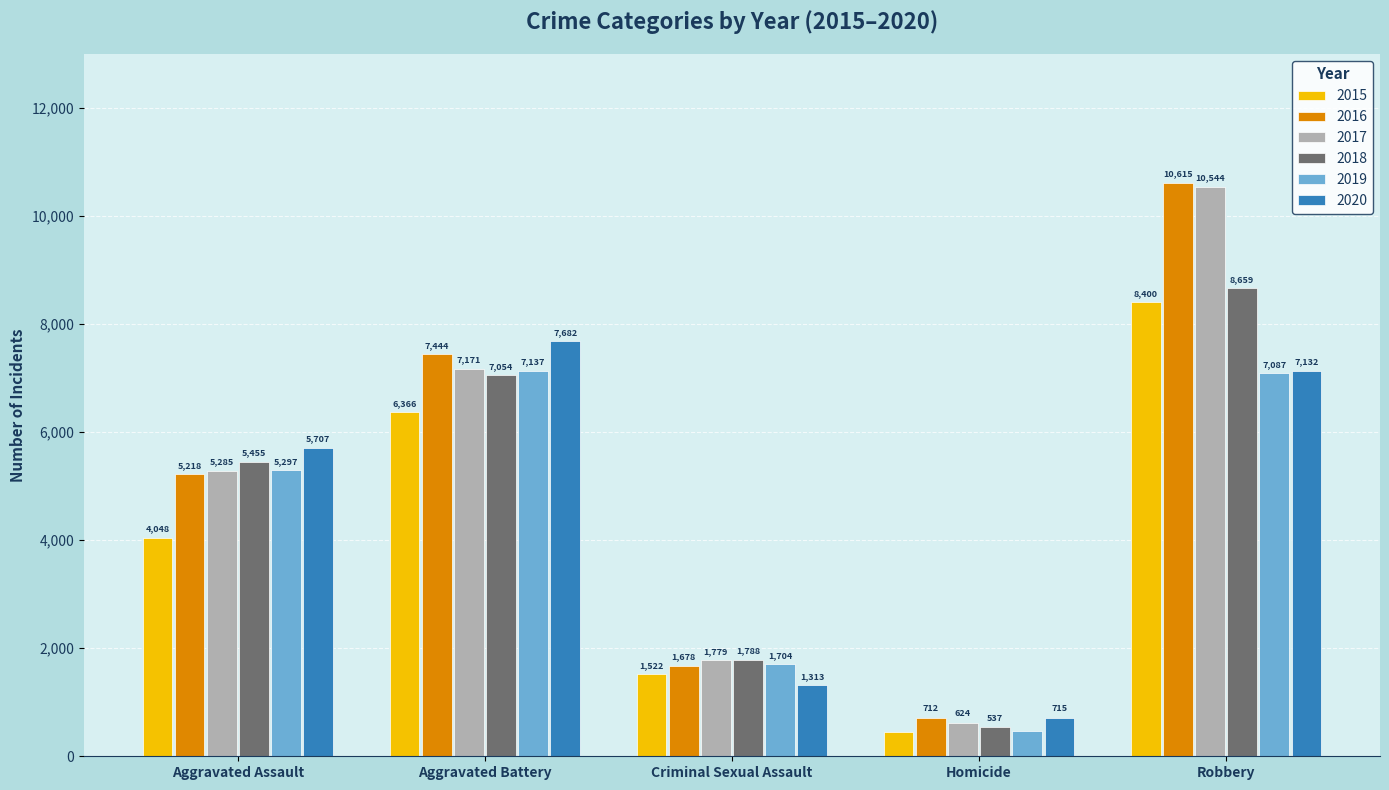

What is the average value of the 2015 series?

4157